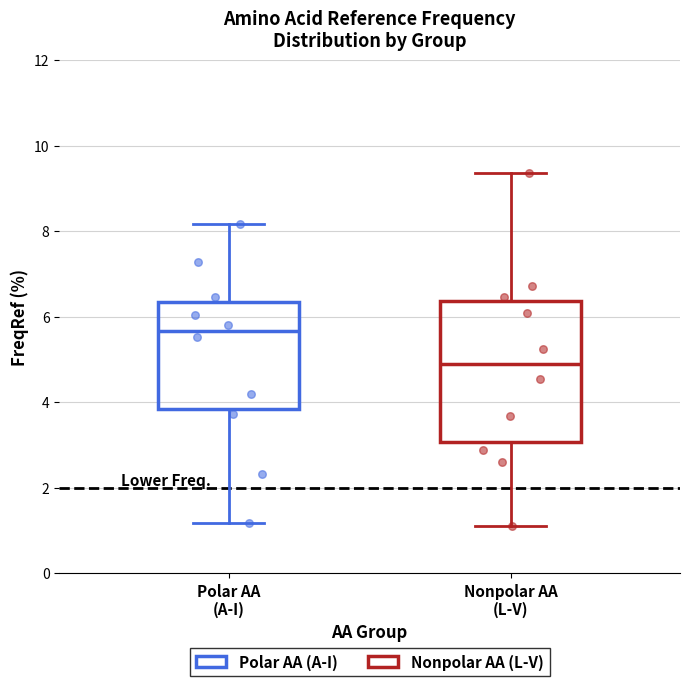

Reading left to right, transcribe this box plot: for each box, give where its median line is, the range the box spans, and where its two whiskers end, as read against the y-axis. The values are not printed on the chart, so give them approximately, as read against the axis.

Polar AA (A-I): median 5.6, box 3.8 to 6.4, whiskers 1.2 to 8.2
Nonpolar AA (L-V): median 4.8, box 3.0 to 6.4, whiskers 1.2 to 9.4